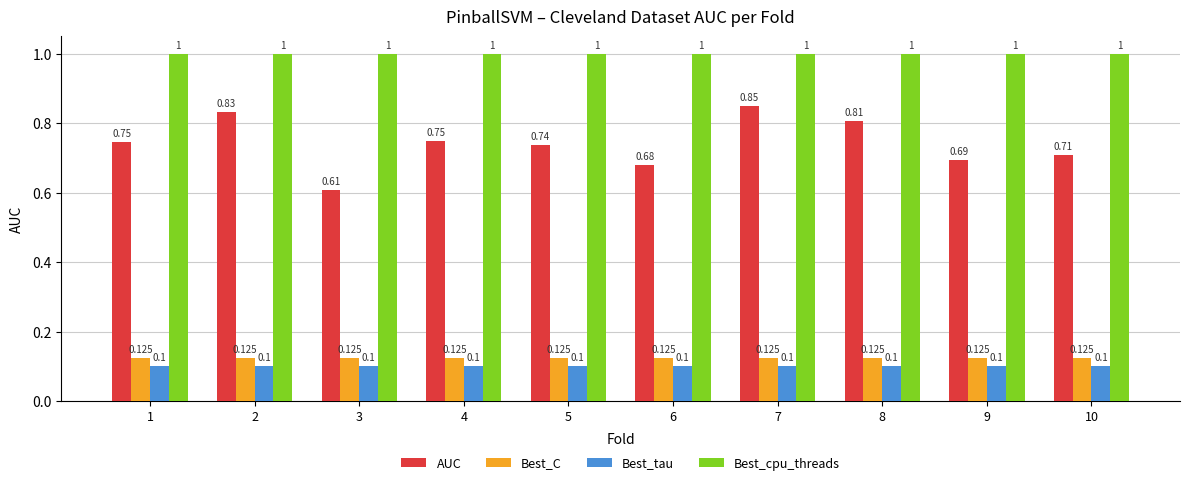

Is the value of Best_C at 8 greater than the value of Best_cpu_threads at 7?

No